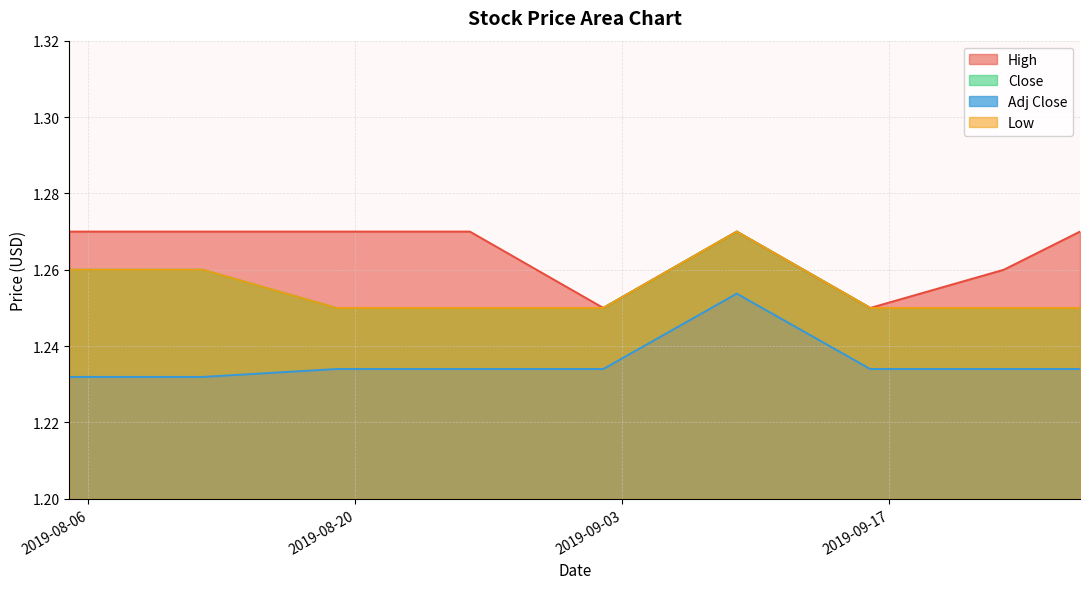

Reading left to right, extract all data points from this chart.

High: 2019-08-05=1.3	2019-08-12=1.3	2019-08-19=1.3	2019-08-26=1.3	2019-09-02=1.2	2019-09-09=1.3	2019-09-16=1.2	2019-09-23=1.3	2019-09-27=1.3
Low: 2019-08-05=1.3	2019-08-12=1.3	2019-08-19=1.2	2019-08-26=1.2	2019-09-02=1.2	2019-09-09=1.3	2019-09-16=1.2	2019-09-23=1.2	2019-09-27=1.2
Close: 2019-08-05=1.3	2019-08-12=1.3	2019-08-19=1.2	2019-08-26=1.2	2019-09-02=1.2	2019-09-09=1.3	2019-09-16=1.2	2019-09-23=1.2	2019-09-27=1.2
Adj Close: 2019-08-05=1.2	2019-08-12=1.2	2019-08-19=1.2	2019-08-26=1.2	2019-09-02=1.2	2019-09-09=1.3	2019-09-16=1.2	2019-09-23=1.2	2019-09-27=1.2